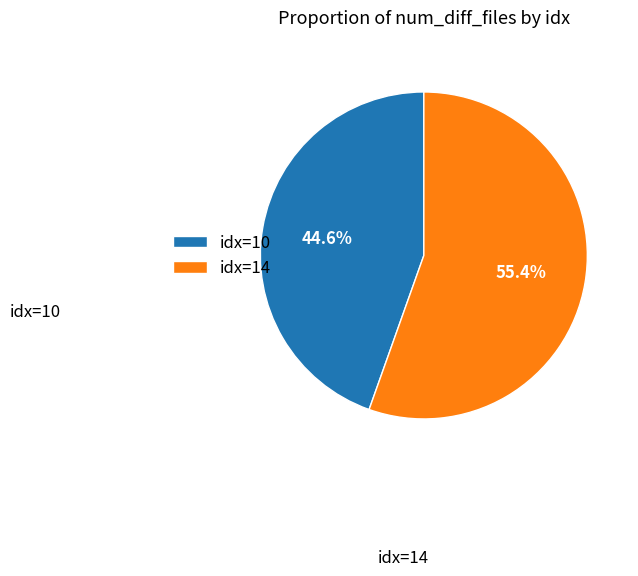

Count the number of slices in the pie.

2